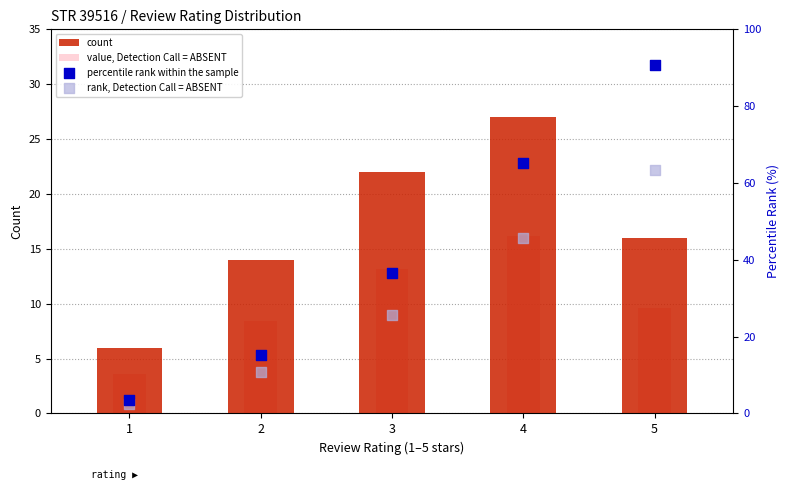

At which category is the sum across all series the highest?

5